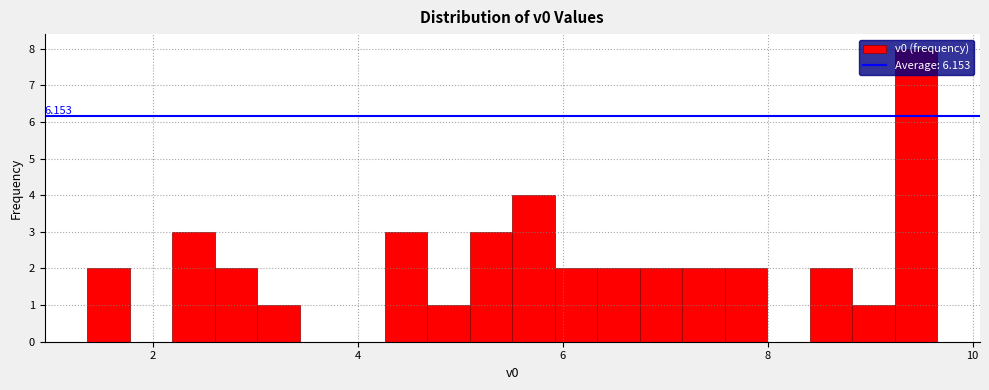

Read against the x-axis, roughly where is the centre of the tallest bar?

9.4